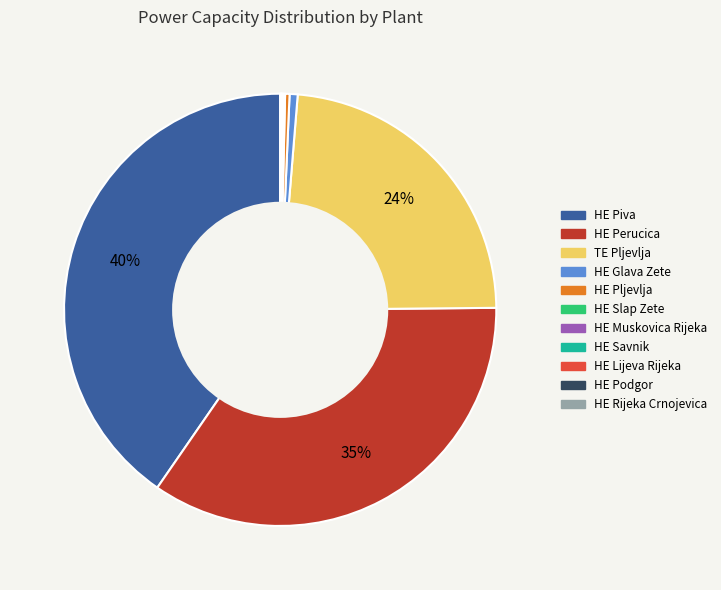

Is HE Pljevlja the majority of the pie?

No